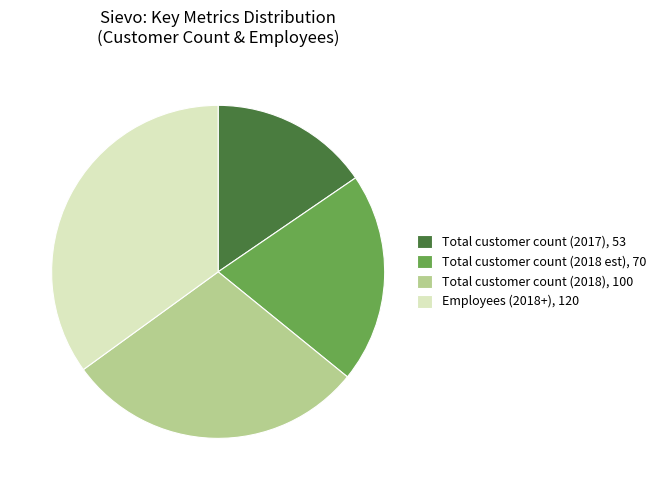

How many slices are in this pie chart?

4